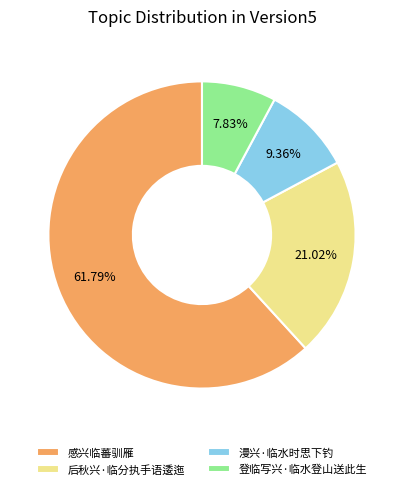

Between 漫兴·临水时思下钓 and 感兴临蕃驯雁, which is larger?

感兴临蕃驯雁